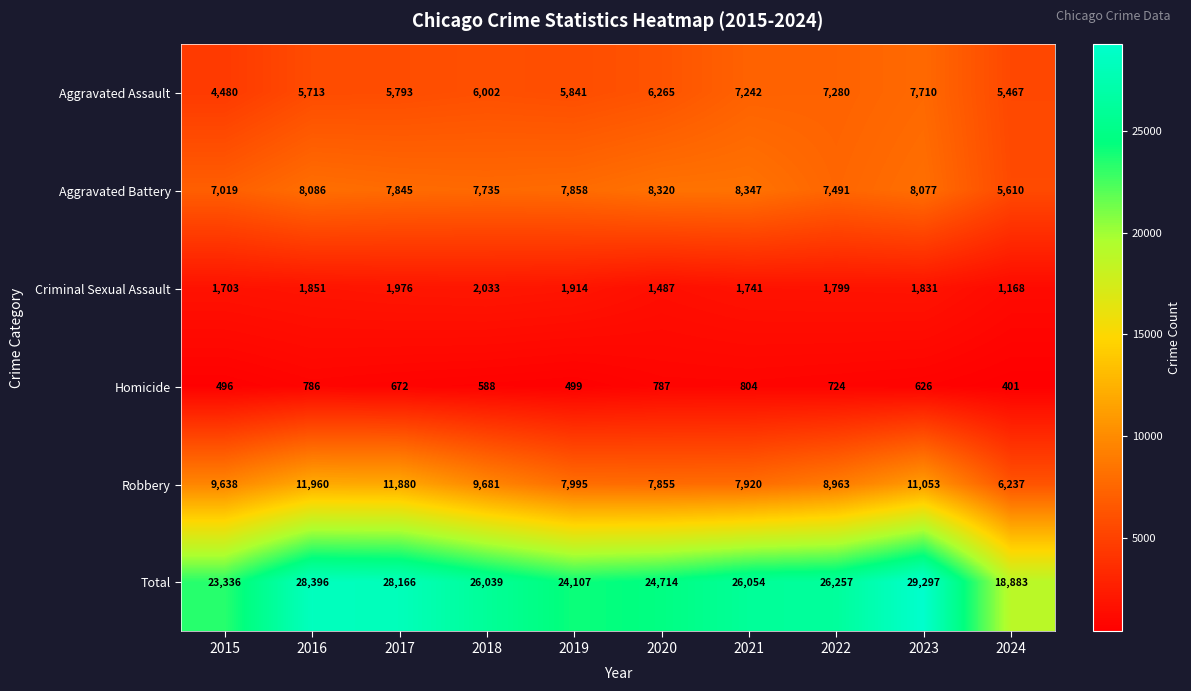

The value of Aggravated Battery at 2024 is 2873. True or false?

False